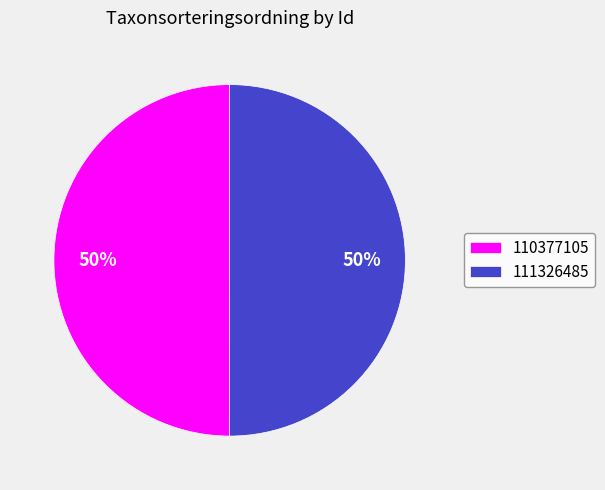

Combined, do 111326485 and 110377105 account for over 50%?

Yes